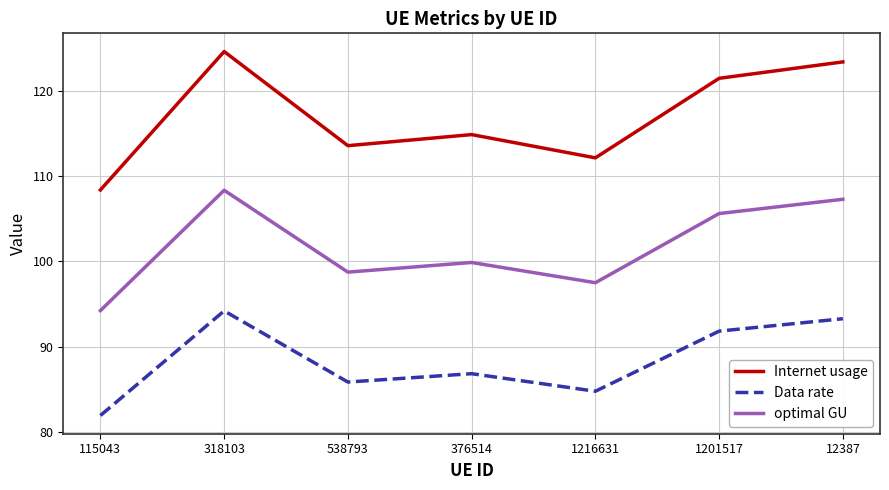

Which label corresponds to the largest value in the chart?

318103